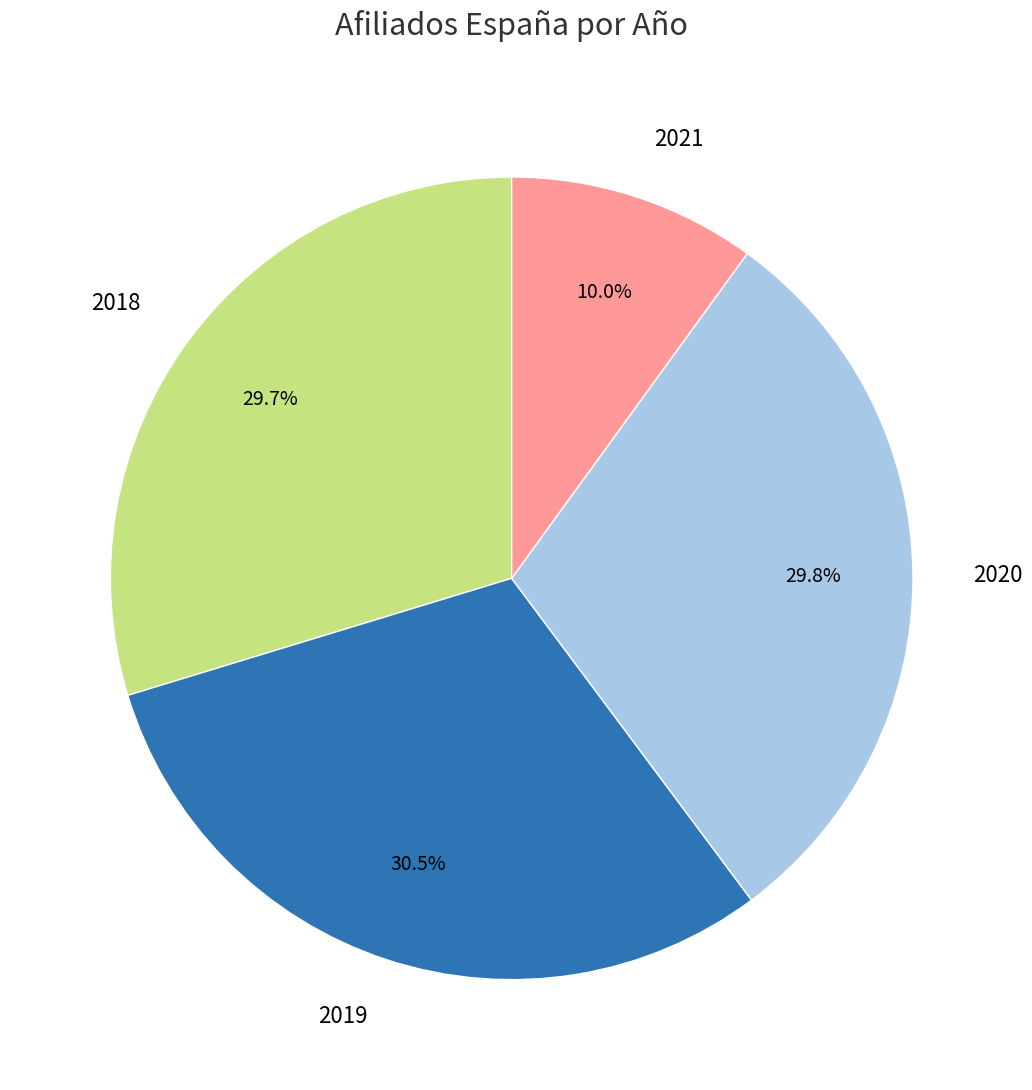

Does 2021 account for over 50% of the chart?

No